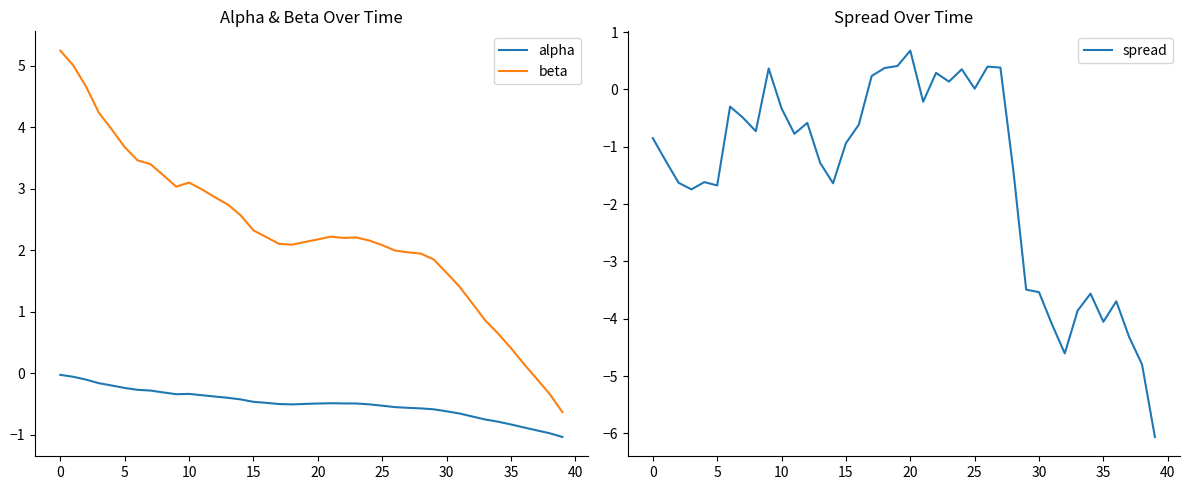

In beta, how many points are lower than both neighbors (excluding endpoints)?

3